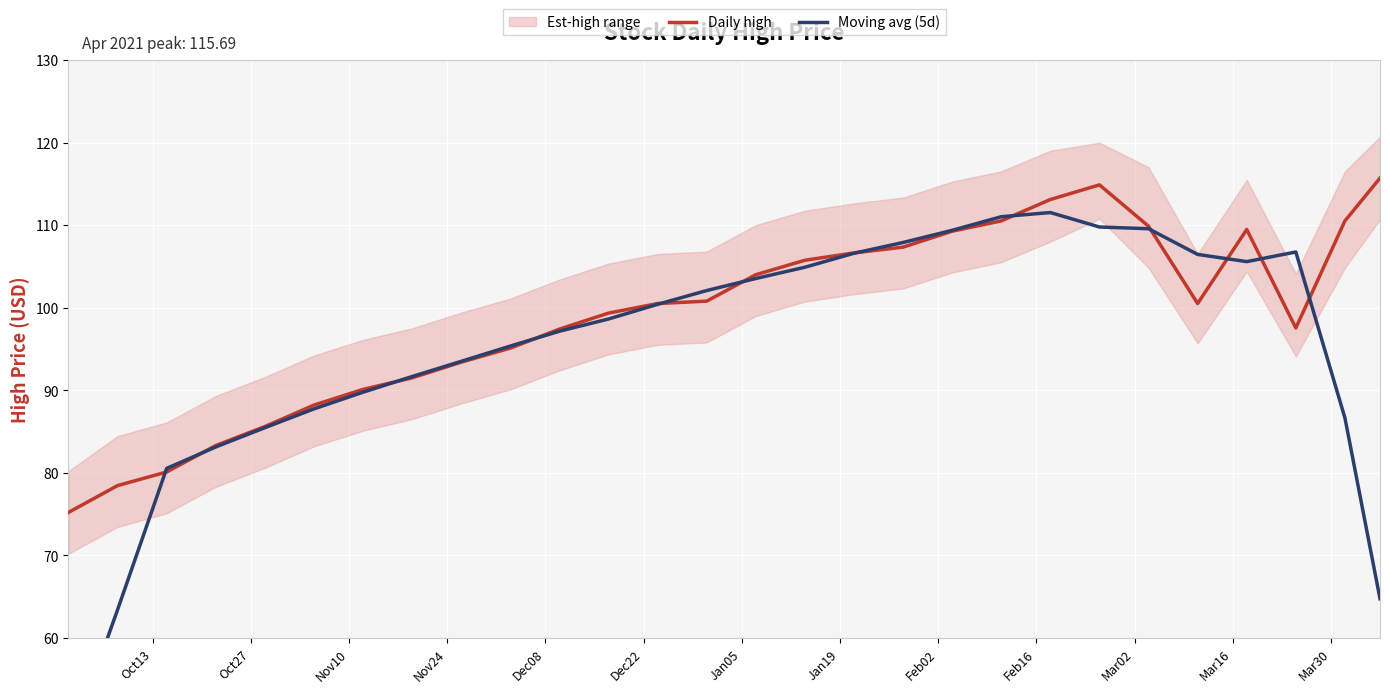

Reading left to right, transcribe all the data shown in this chart.

Daily high: 75.2	78.5	80.1	83.3	85.6	88.2	90.1	91.5	93.4	95.1	97.4	99.3	100.5	100.8	104.0	105.7	106.6	107.3	109.3	110.5	113.1	114.9	109.9	100.5	109.5	97.5	110.5	115.7
Moving avg (5d): 46.8	63.4	80.5	83.1	85.5	87.7	89.8	91.7	93.5	95.3	97.1	98.6	100.4	102.1	103.5	104.9	106.6	107.9	109.4	111.0	111.5	109.8	109.6	106.4	105.6	106.7	86.6	64.7